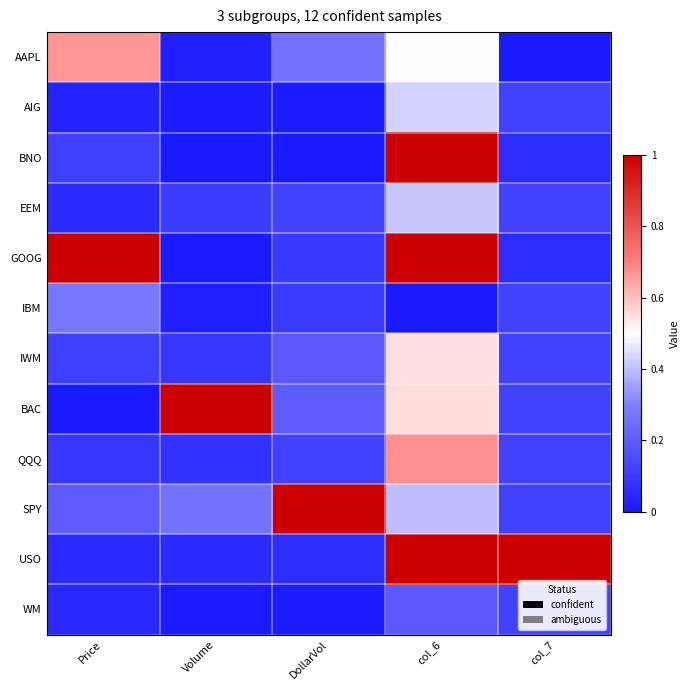

Which series has the largest total across all categories?

GOOG